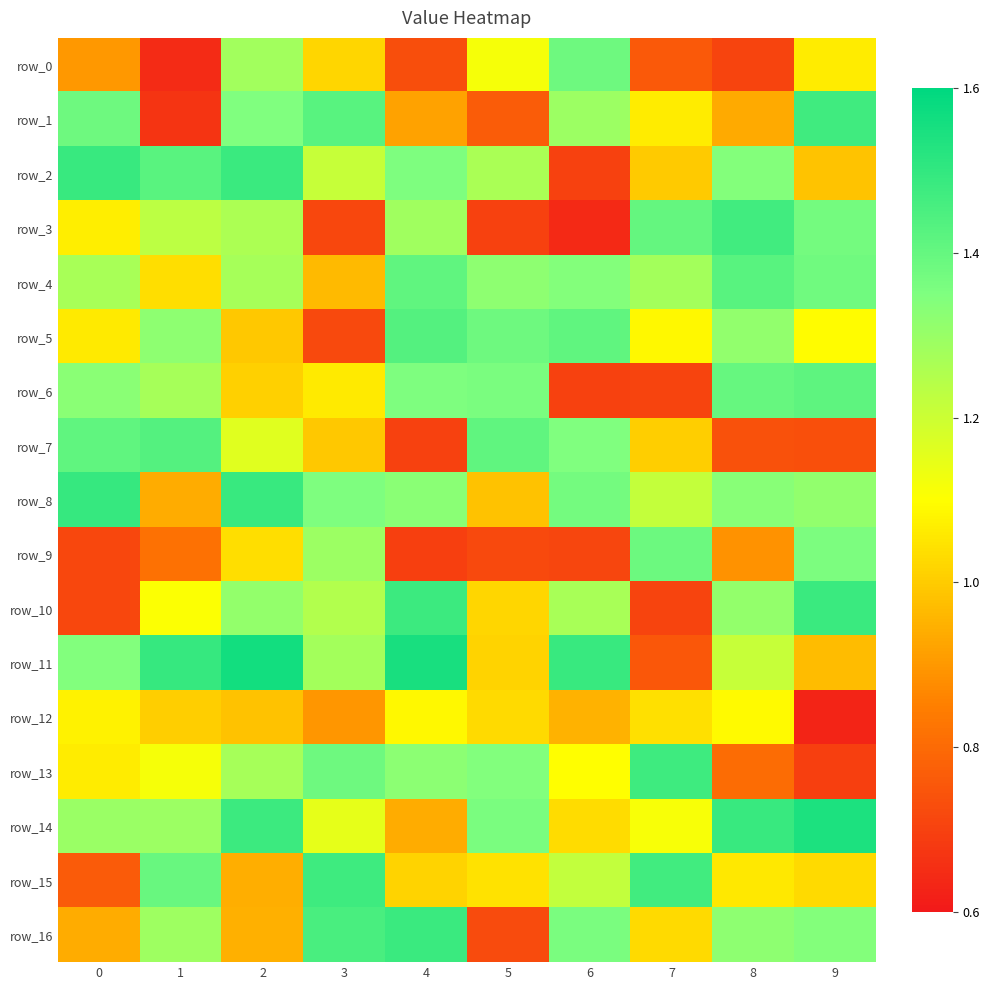

What is the total value across all series at 9?

19.9